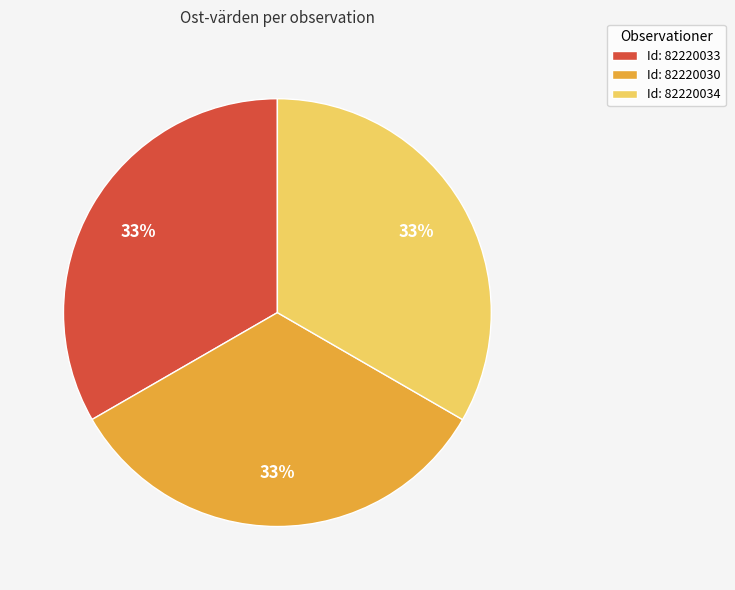

What is the ratio of the value at Id: 82220033 to the value at Id: 82220030?

1.0